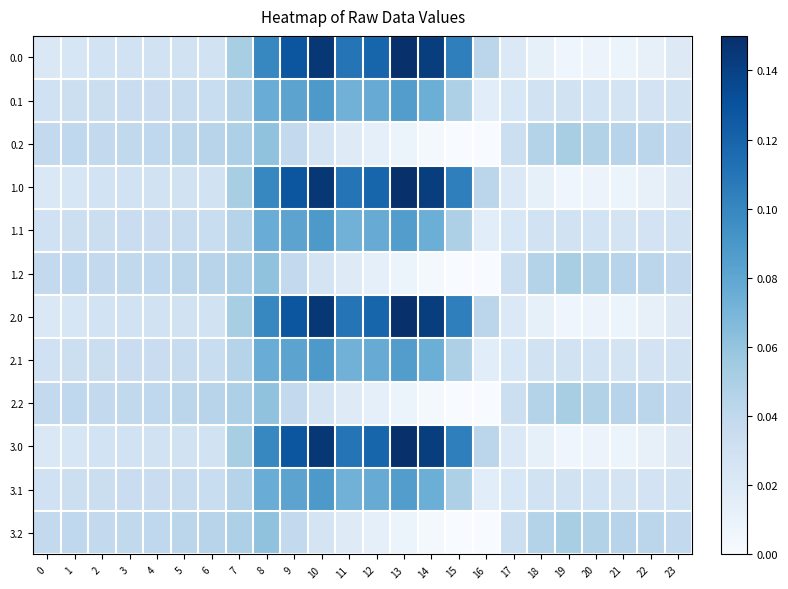

What is the total value across all series at 22?

0.3